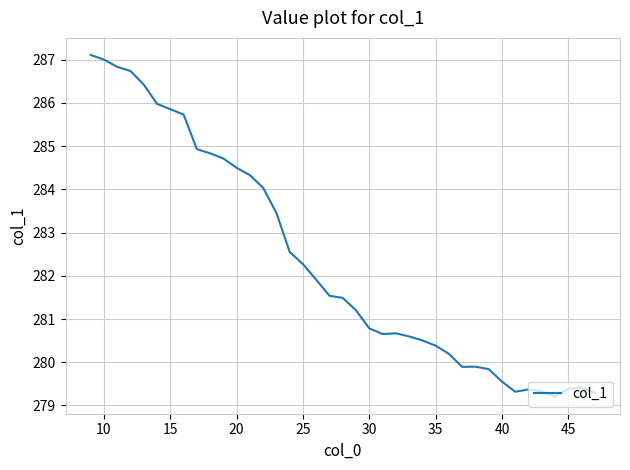

How many lines are shown in the chart?

1